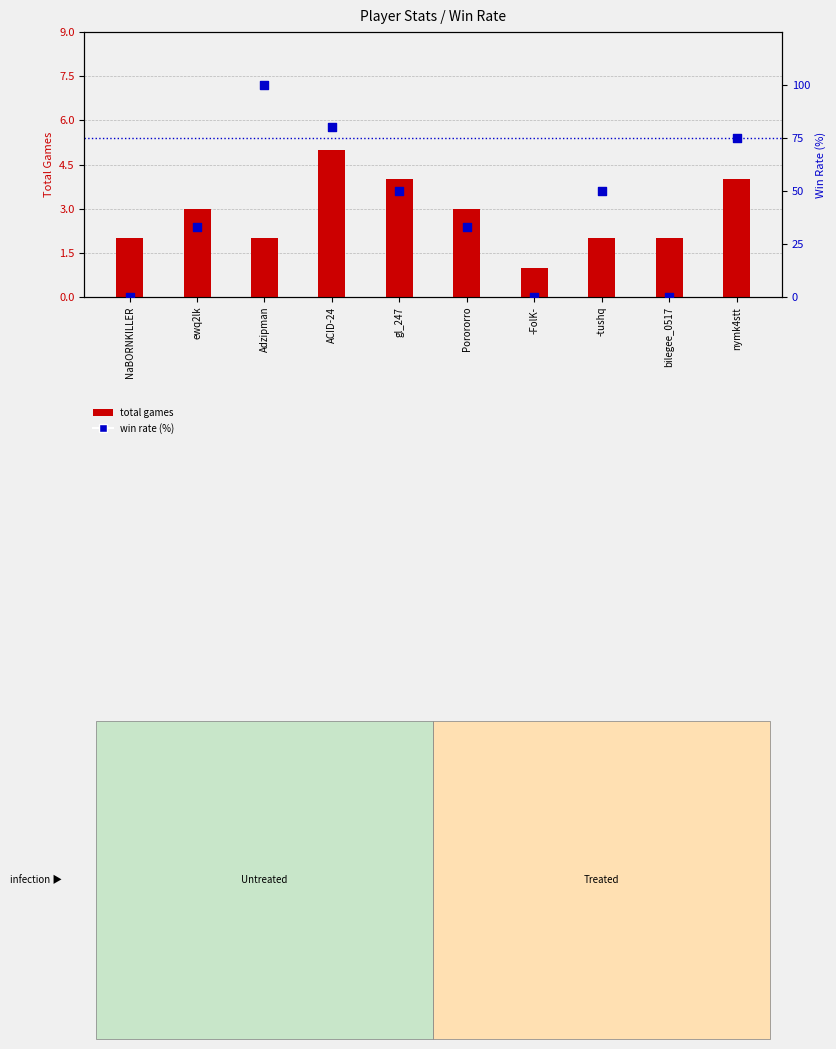

What is the total value across all series at bilegee_0517?

2